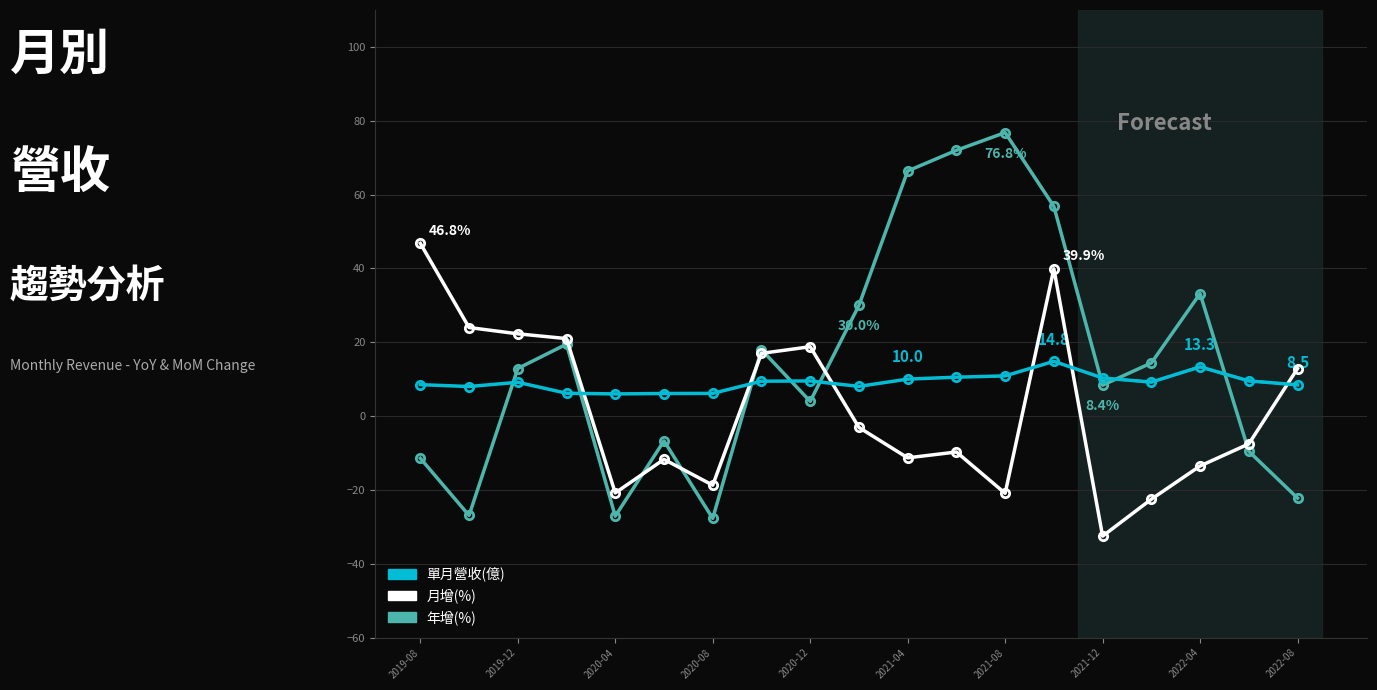

What is the average value of the 月增(%) series?

1.6